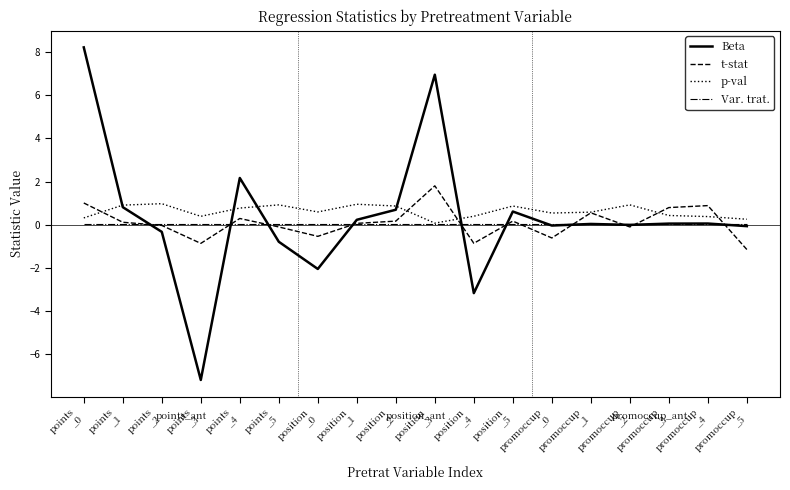

True or false: p-val and t-stat intersect in this chart.

True